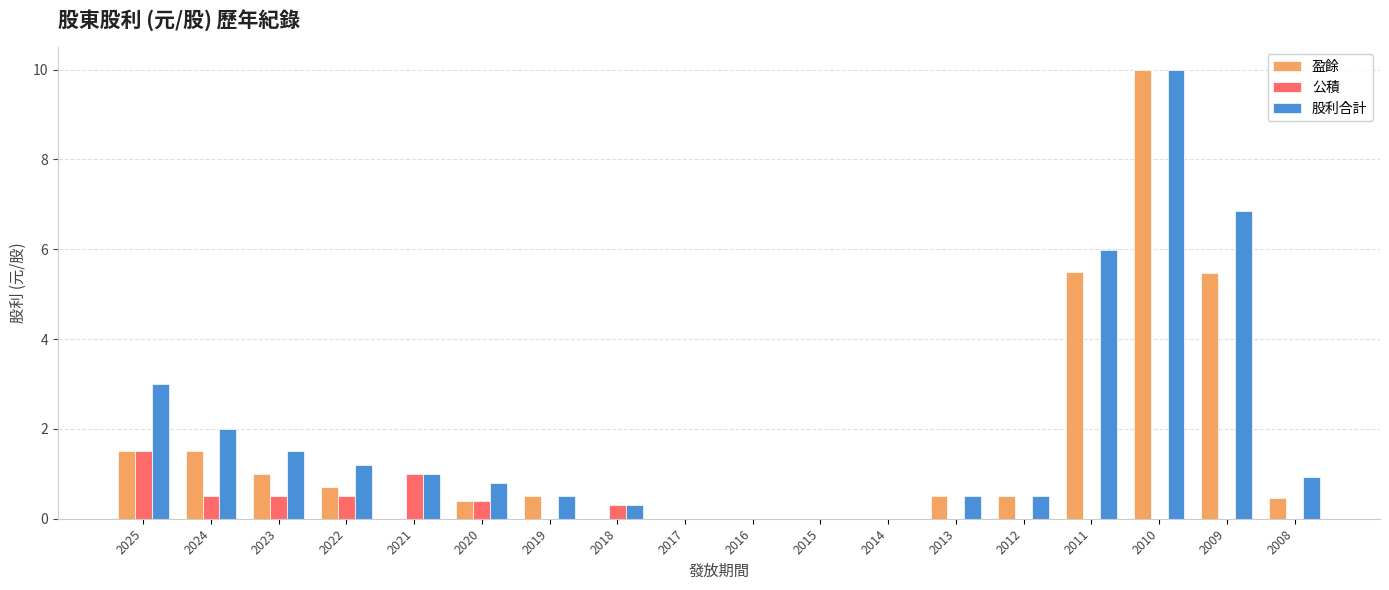

Reading right to left, what are all the values shown in this chart?

盈餘: 0.5	5.5	10.0	5.5	0.5	0.5	0.0	0.0	0.0	0.0	0.0	0.5	0.4	0.0	0.7	1.0	1.5	1.5
公積: 0.0	0.0	0.0	0.0	0.0	0.0	0.0	0.0	0.0	0.0	0.3	0.0	0.4	1.0	0.5	0.5	0.5	1.5
股利合計: 0.9	6.8	10.0	6.0	0.5	0.5	0.0	0.0	0.0	0.0	0.3	0.5	0.8	1.0	1.2	1.5	2.0	3.0